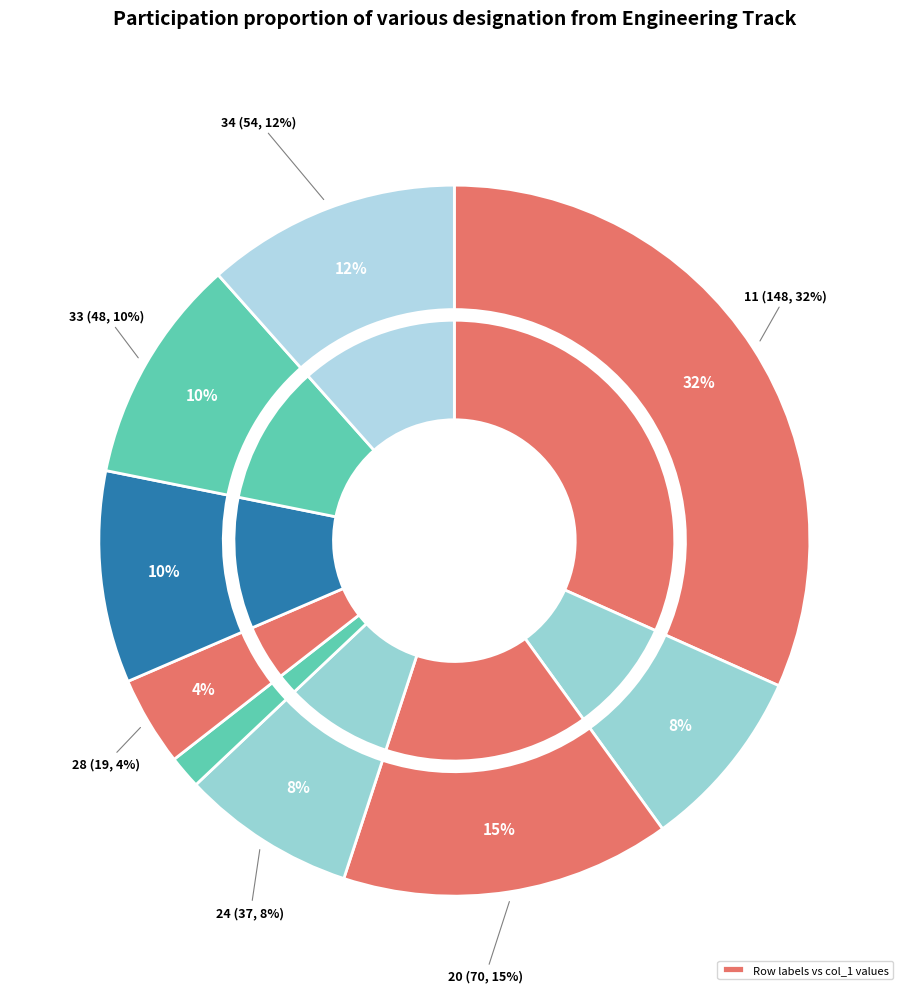

What is the change in value from 11 to 20?

-78